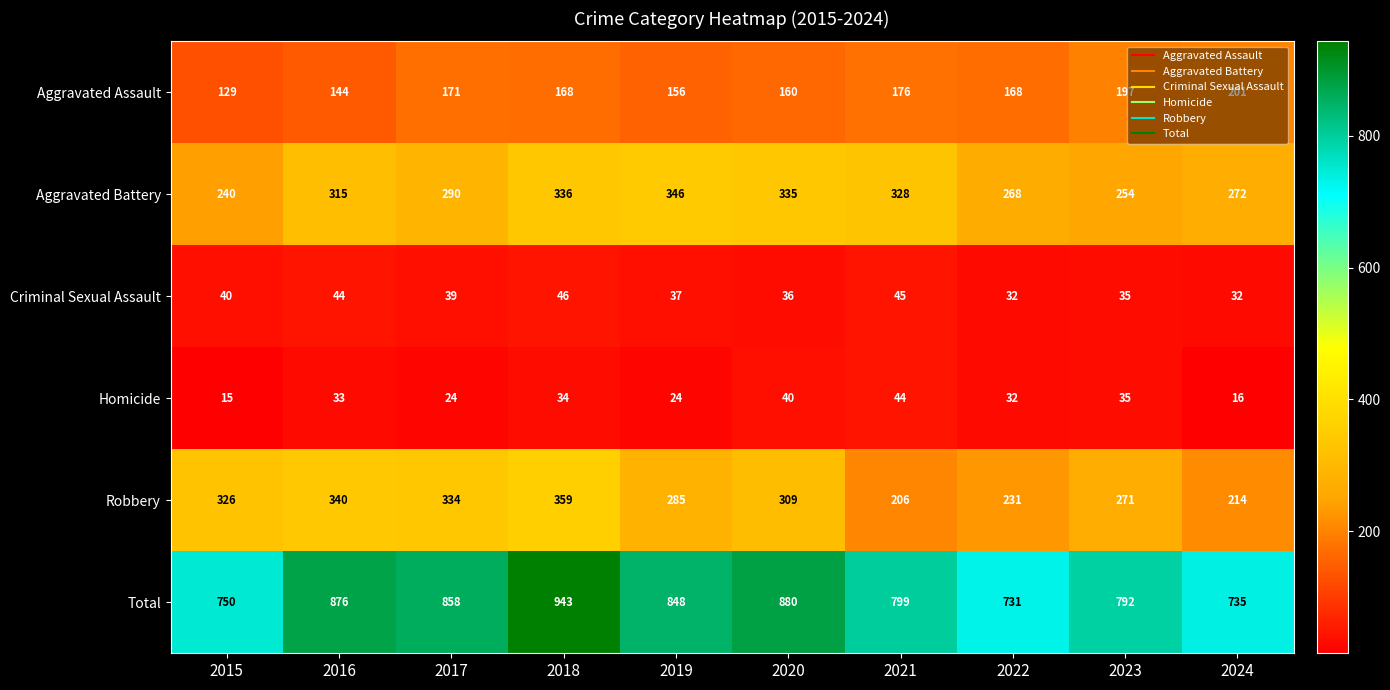

Which label corresponds to the largest value in the chart?

2018